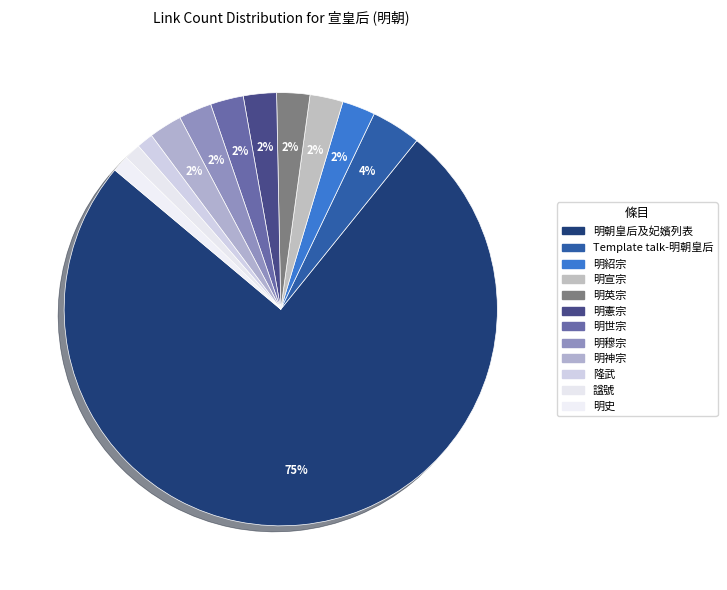

What is the smallest slice in the pie chart?

隆武